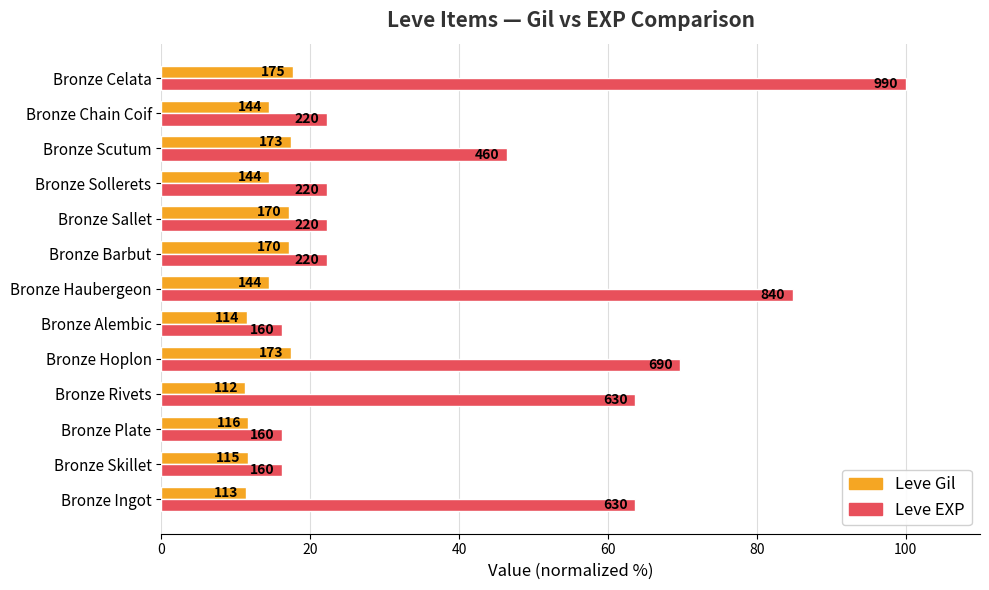

What are all the series names shown in the legend?

Leve Gil, Leve EXP